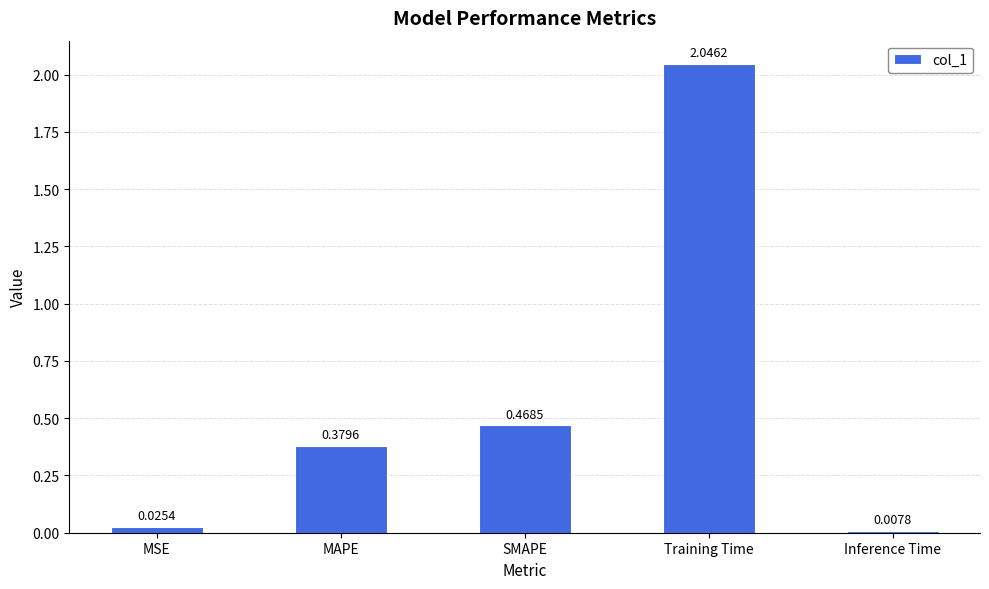

List the labels in order of value, largest first.

Training Time, SMAPE, MAPE, MSE, Inference Time